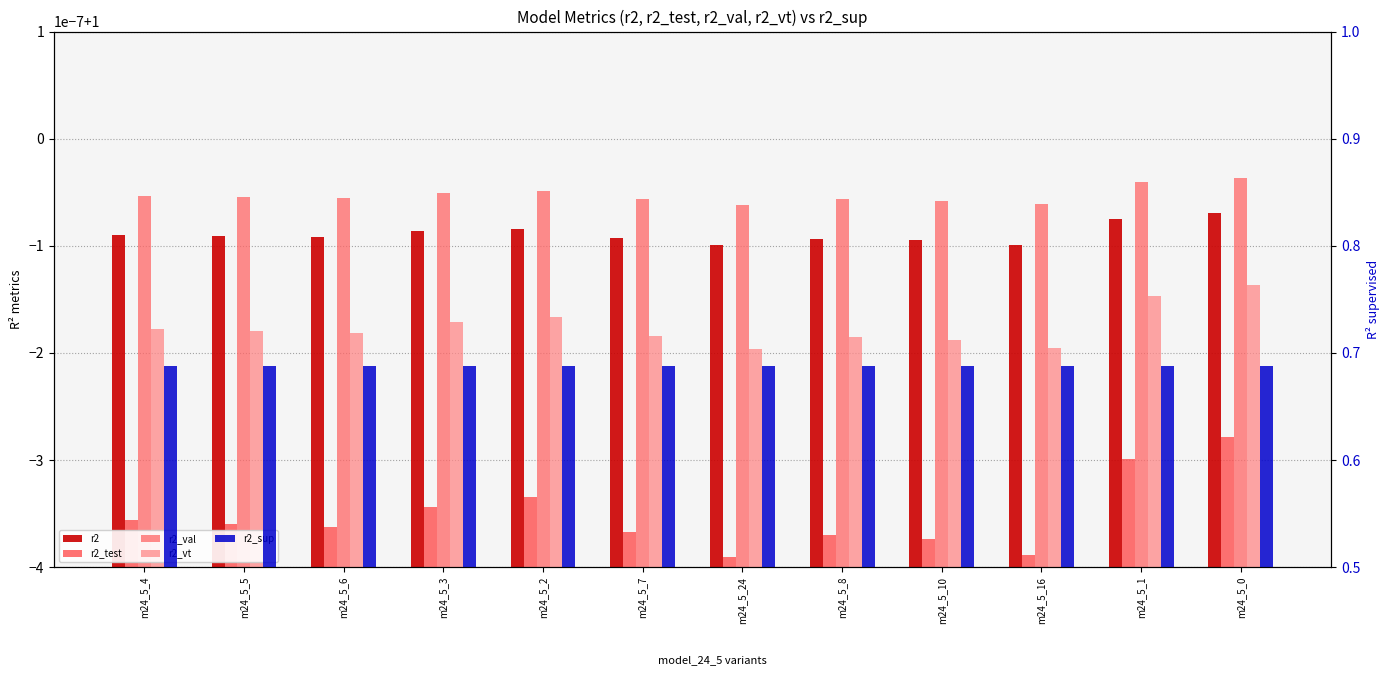

Reading left to right, transcribe all the data shown in this chart.

r2: m24_5_4=1.0	m24_5_5=1.0	m24_5_6=1.0	m24_5_3=1.0	m24_5_2=1.0	m24_5_7=1.0	m24_5_24=1.0	m24_5_8=1.0	m24_5_10=1.0	m24_5_16=1.0	m24_5_1=1.0	m24_5_0=1.0
r2_test: m24_5_4=1.0	m24_5_5=1.0	m24_5_6=1.0	m24_5_3=1.0	m24_5_2=1.0	m24_5_7=1.0	m24_5_24=1.0	m24_5_8=1.0	m24_5_10=1.0	m24_5_16=1.0	m24_5_1=1.0	m24_5_0=1.0
r2_val: m24_5_4=1.0	m24_5_5=1.0	m24_5_6=1.0	m24_5_3=1.0	m24_5_2=1.0	m24_5_7=1.0	m24_5_24=1.0	m24_5_8=1.0	m24_5_10=1.0	m24_5_16=1.0	m24_5_1=1.0	m24_5_0=1.0
r2_vt: m24_5_4=1.0	m24_5_5=1.0	m24_5_6=1.0	m24_5_3=1.0	m24_5_2=1.0	m24_5_7=1.0	m24_5_24=1.0	m24_5_8=1.0	m24_5_10=1.0	m24_5_16=1.0	m24_5_1=1.0	m24_5_0=1.0
r2_sup: m24_5_4=0.7	m24_5_5=0.7	m24_5_6=0.7	m24_5_3=0.7	m24_5_2=0.7	m24_5_7=0.7	m24_5_24=0.7	m24_5_8=0.7	m24_5_10=0.7	m24_5_16=0.7	m24_5_1=0.7	m24_5_0=0.7